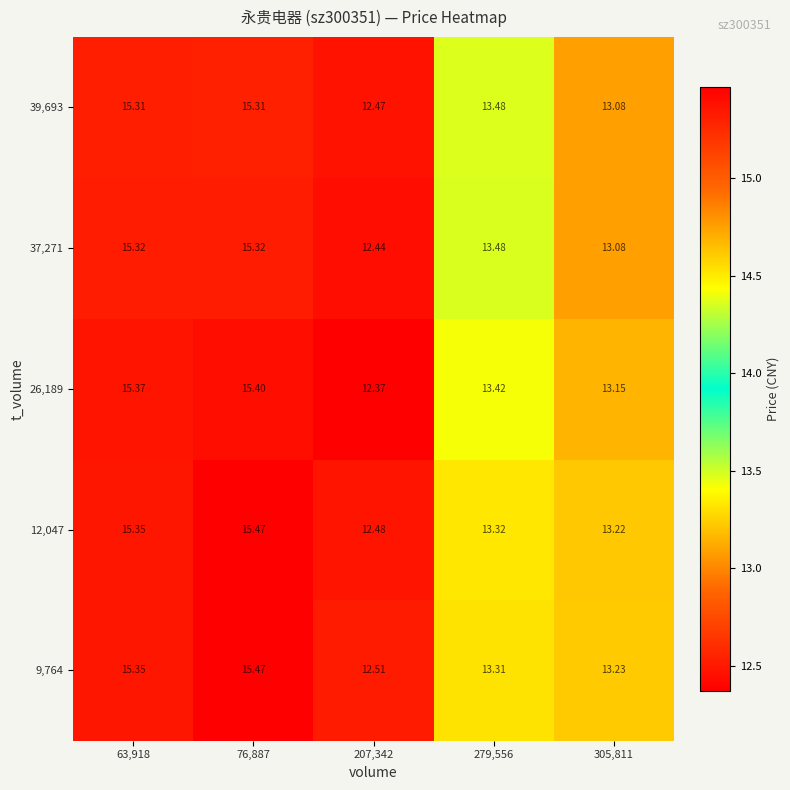

How many values in the 9,764 series exceed 13?

4